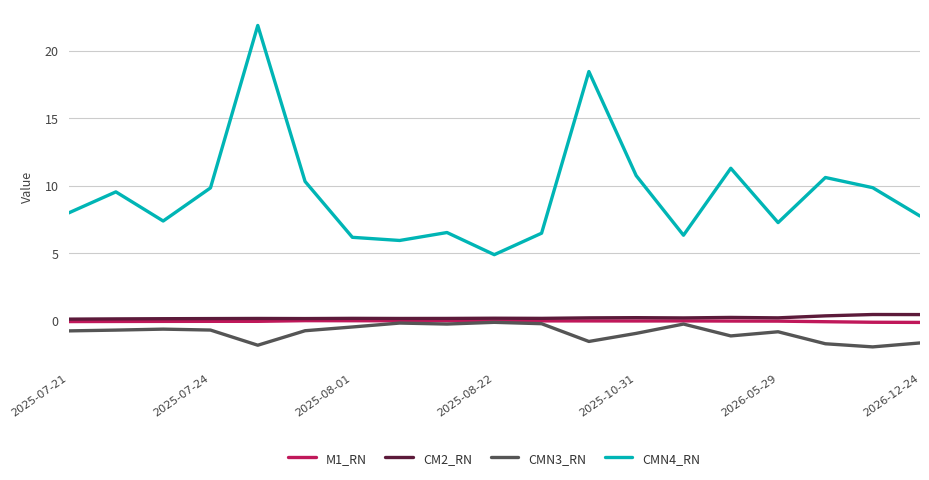

True or false: CMN4_RN and CMN3_RN intersect in this chart.

False